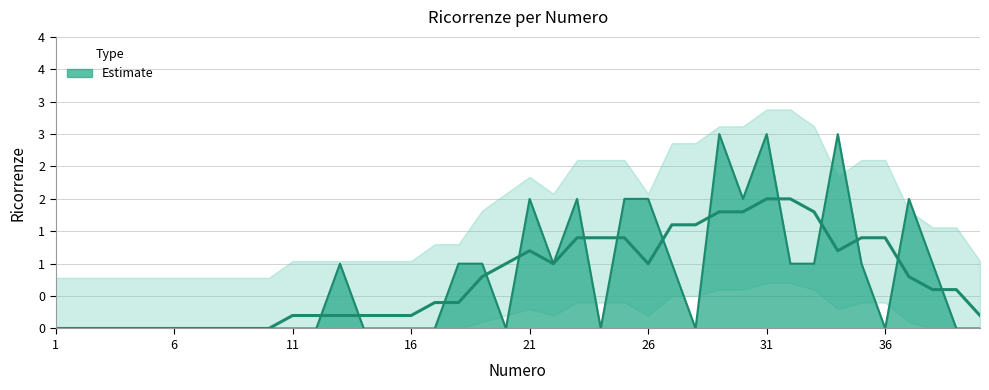

At which category does the chart reach its peak across all series?

29